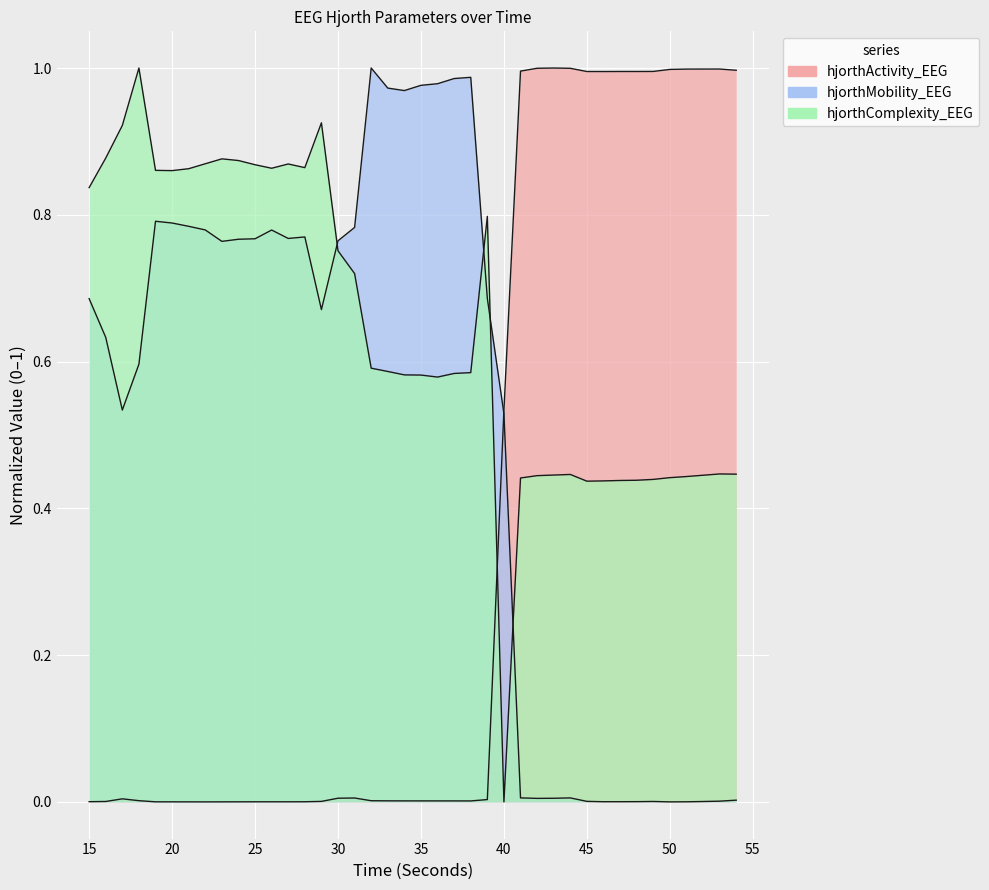

The hjorthComplexity_EEG series shows 0.3 at 22. True or false?

False